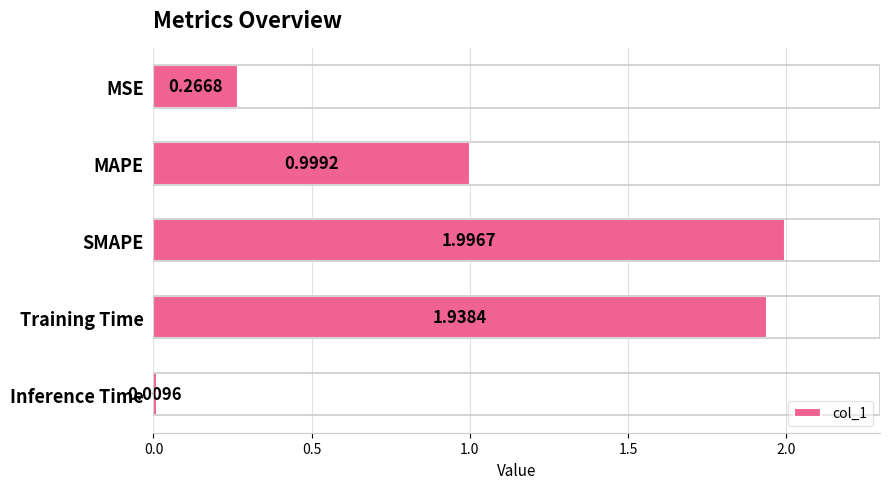

Rank the categories by value from highest to lowest.

SMAPE, Training Time, MAPE, MSE, Inference Time